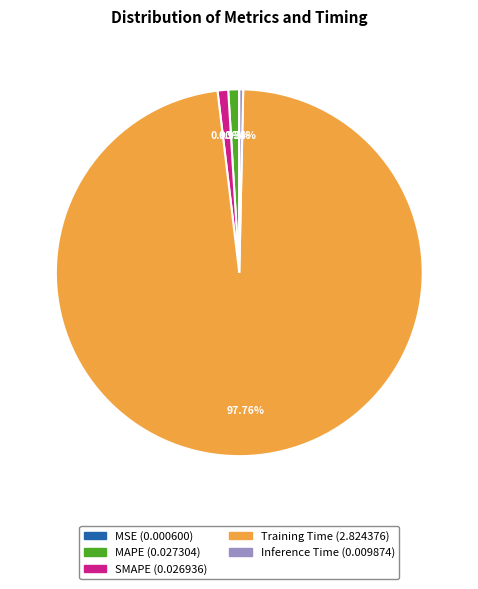

Is the sum of MAPE and Training Time greater than half?

Yes